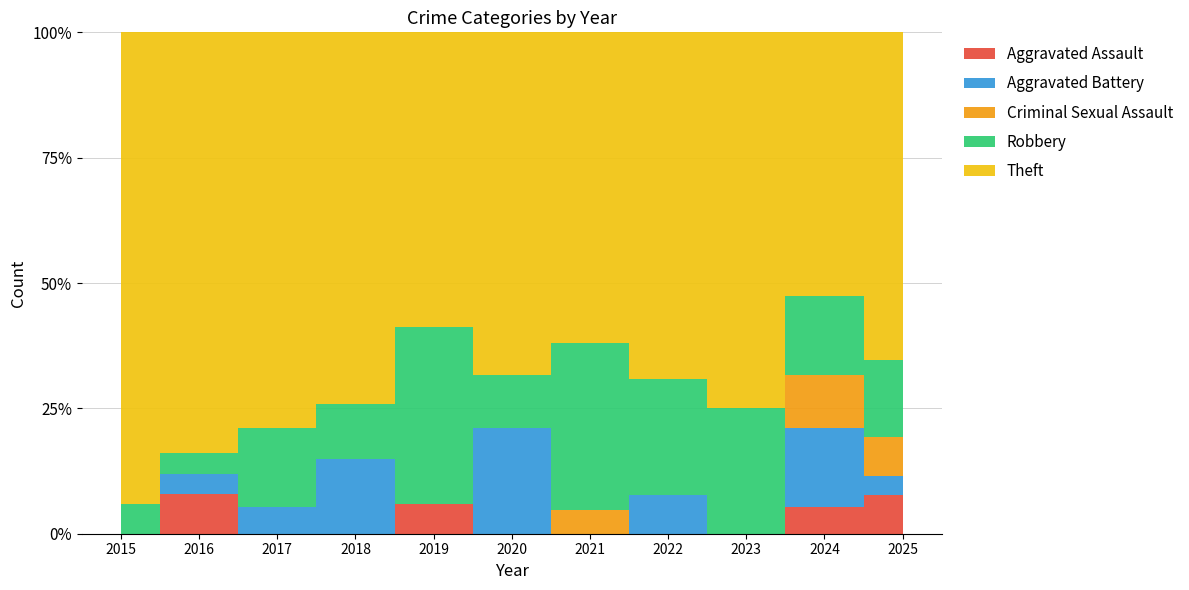

Reading left to right, list all the values displayed in this chart.

Aggravated Assault: 2015=0	2016=2	2017=0	2018=0	2019=1	2020=0	2021=0	2022=0	2023=0	2024=1	2025=2
Aggravated Battery: 2015=0	2016=1	2017=1	2018=4	2019=0	2020=4	2021=0	2022=1	2023=0	2024=3	2025=1
Criminal Sexual Assault: 2015=0	2016=0	2017=0	2018=0	2019=0	2020=0	2021=1	2022=0	2023=0	2024=2	2025=2
Robbery: 2015=1	2016=1	2017=3	2018=3	2019=6	2020=2	2021=7	2022=3	2023=5	2024=3	2025=4
Theft: 2015=16	2016=21	2017=15	2018=20	2019=10	2020=13	2021=13	2022=9	2023=15	2024=10	2025=17